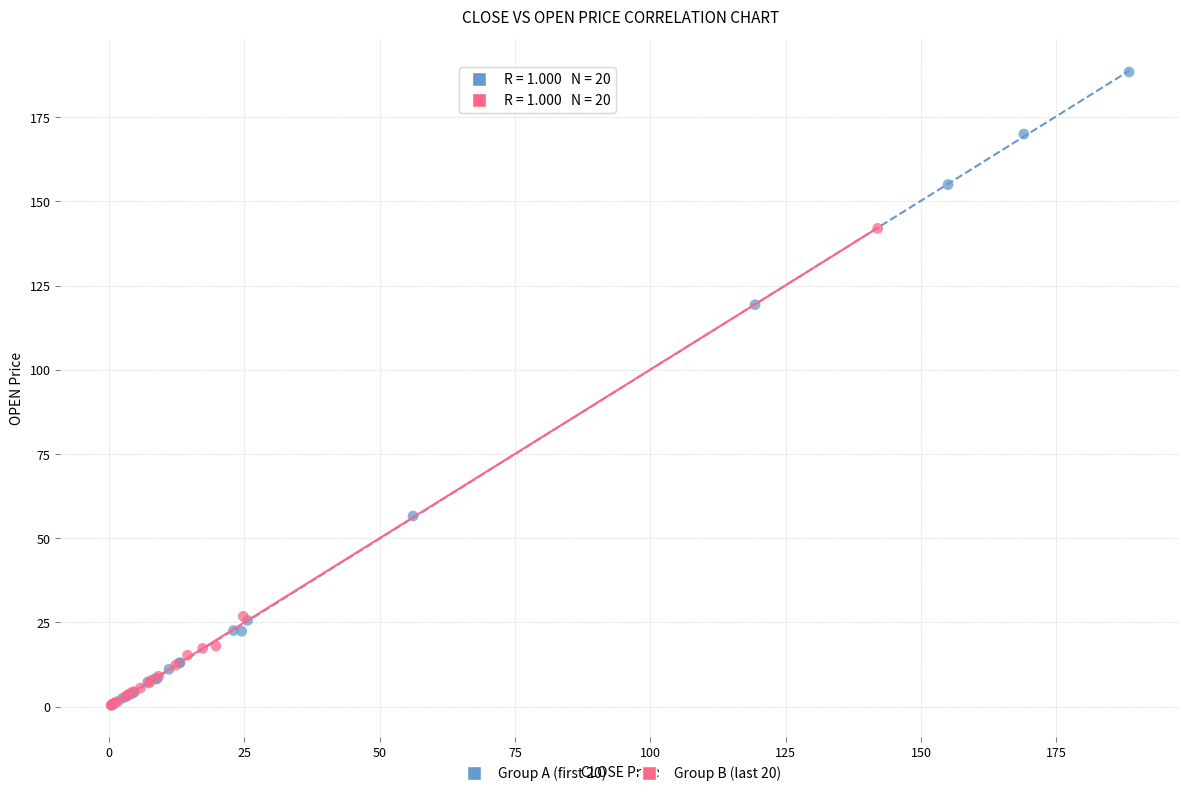

Which series contains the highest Y value?

Group A (first 20)